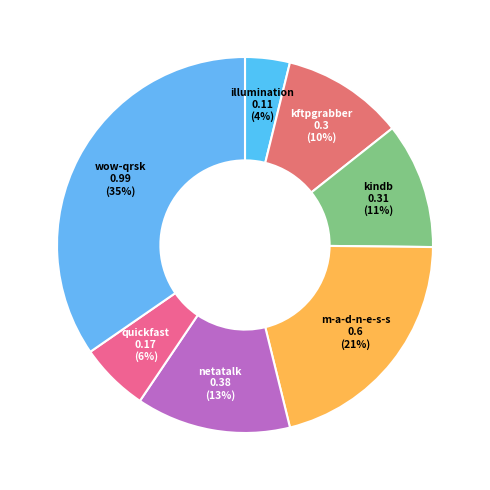

What is the largest slice in the pie chart?

wow-qrsk.csv